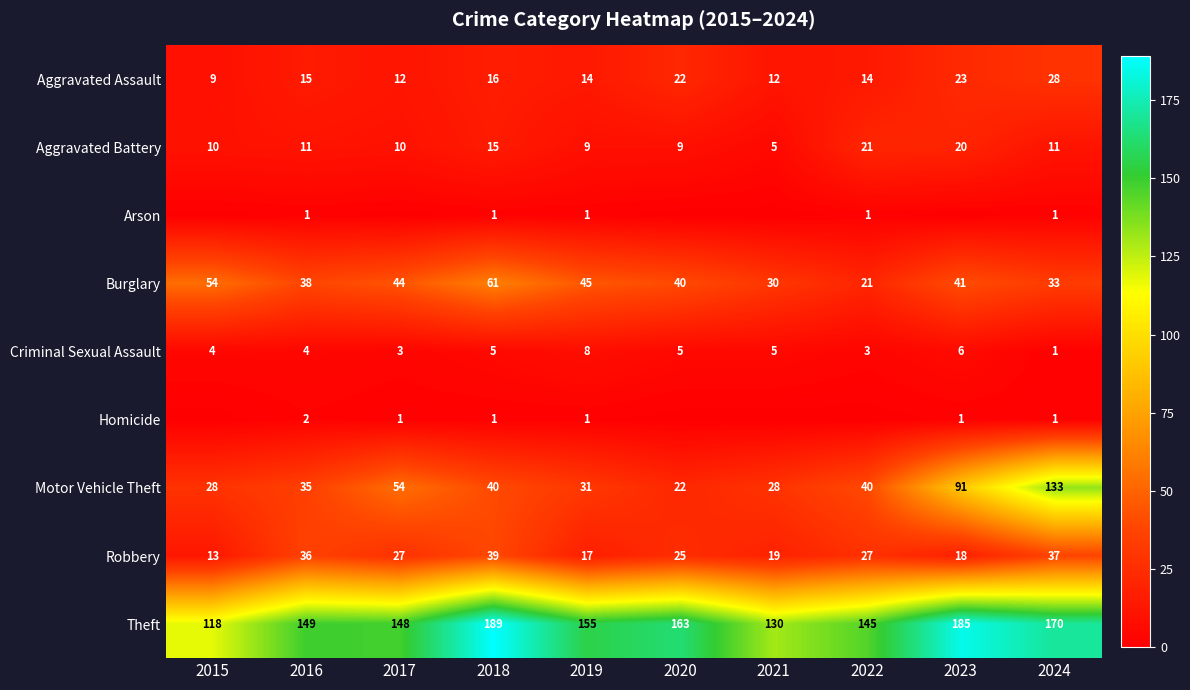

What is the total value across all series at 2019?

281